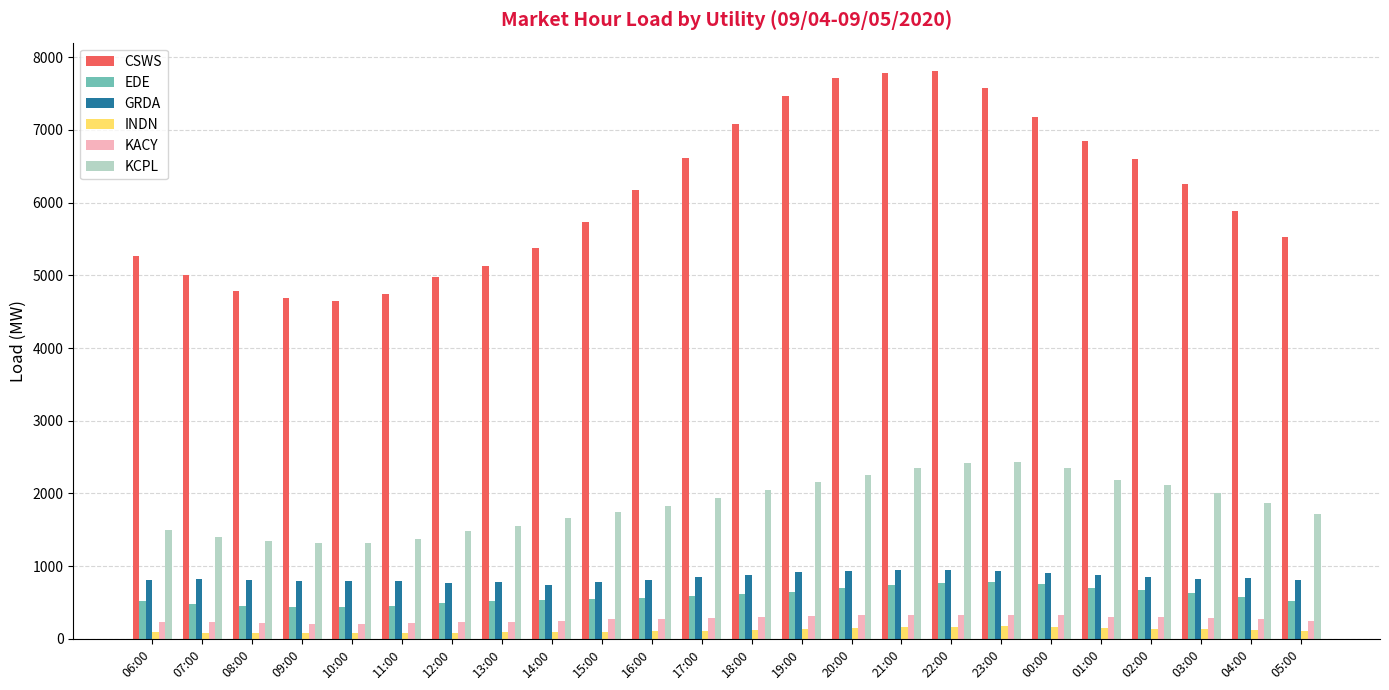

What is the greatest value displayed?

7810.1